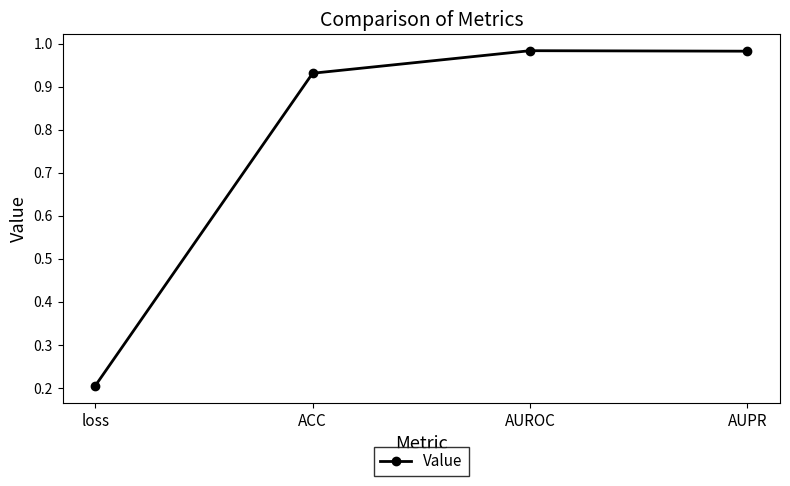

What is the difference between the maximum and minimum values?

0.8